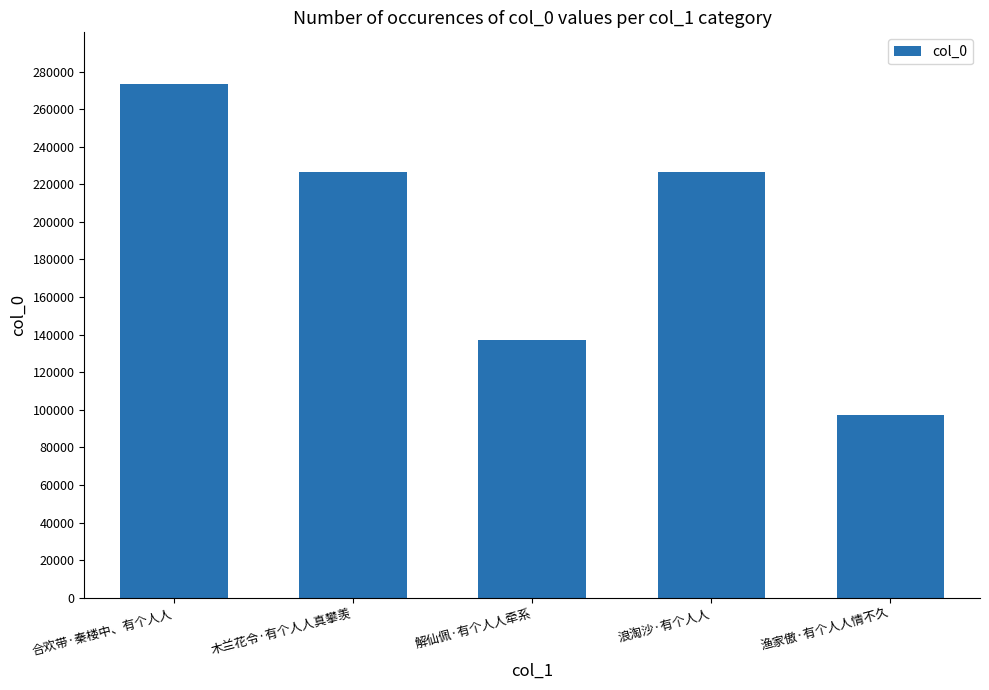

What is the smallest value displayed?

97319